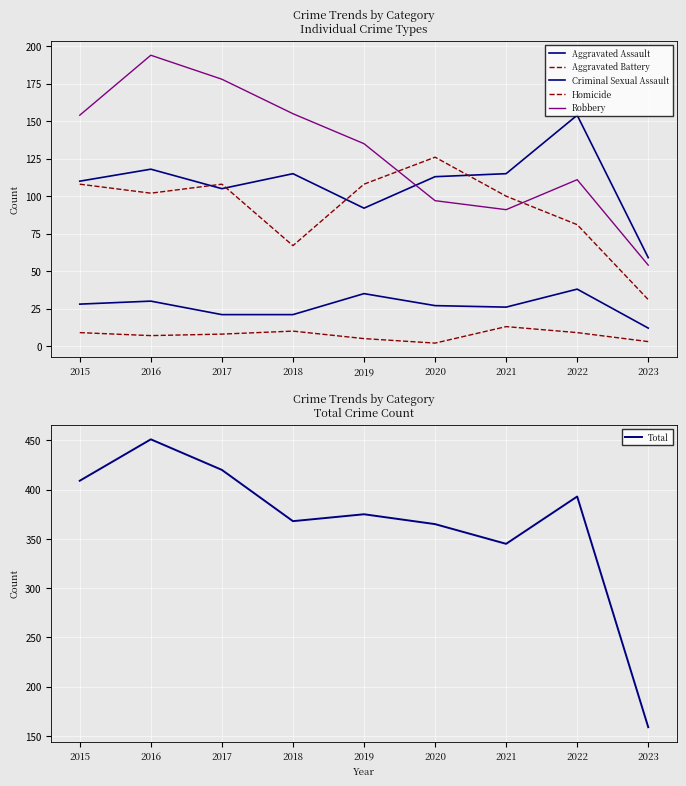

What is the greatest value displayed?

451